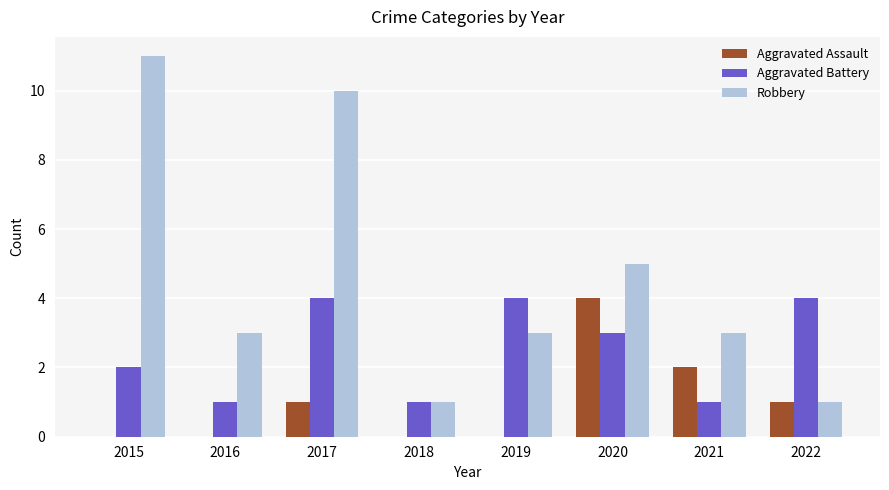

At which label does Robbery first exceed 3?

2015